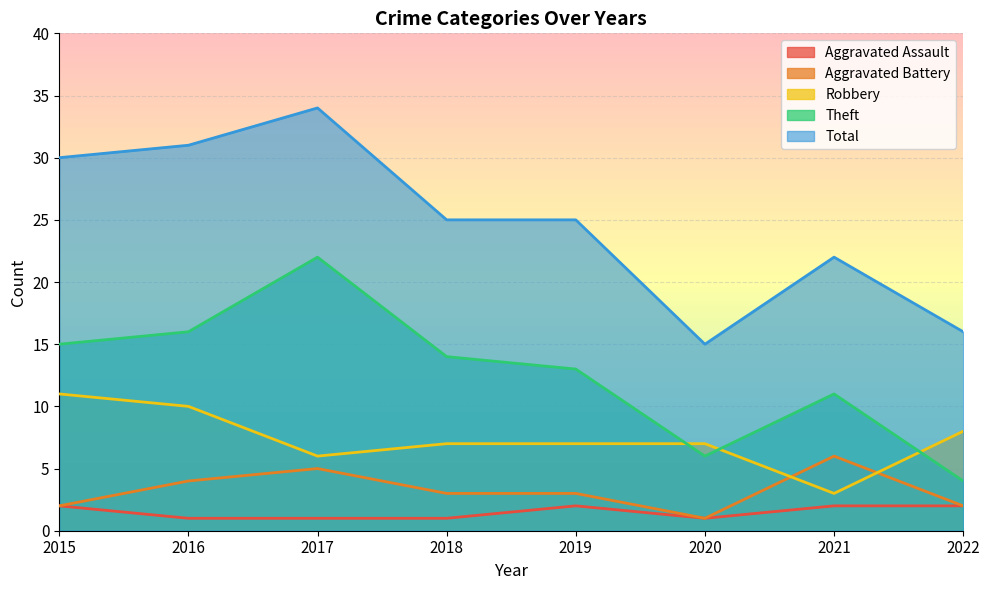

Is the value of Theft at 2020 greater than the value of Aggravated Battery at 2021?

No